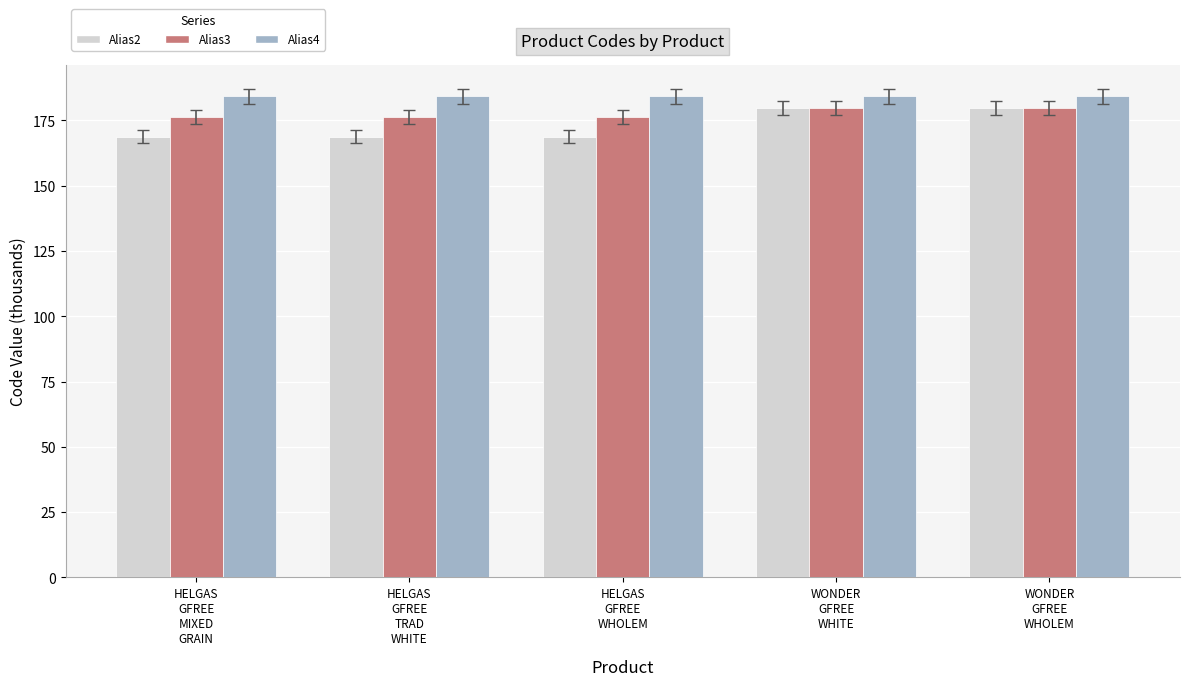

True or false: Alias4 has a value of 184.2 at HELGAS
GFREE
MIXED
GRAIN.

True